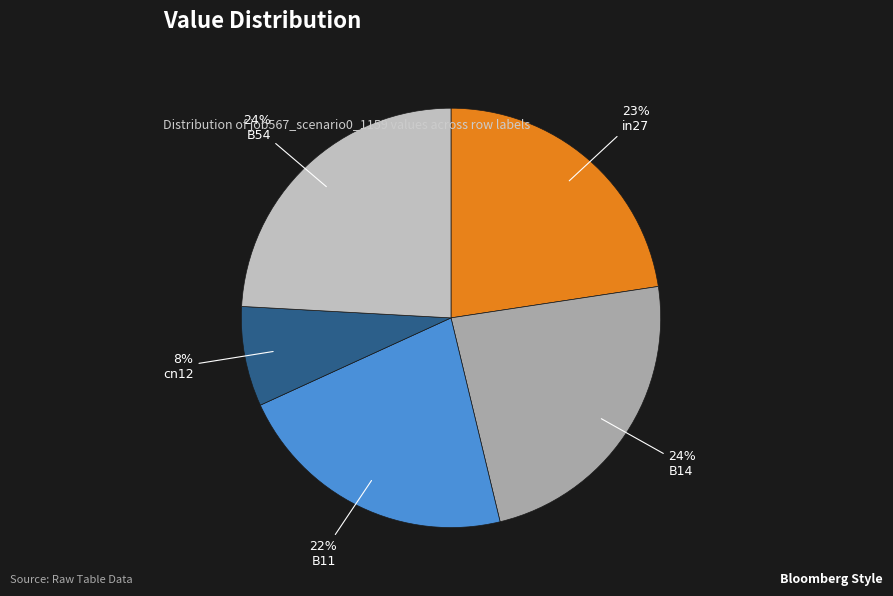

Is it true that in27 is 23% of the pie?

True